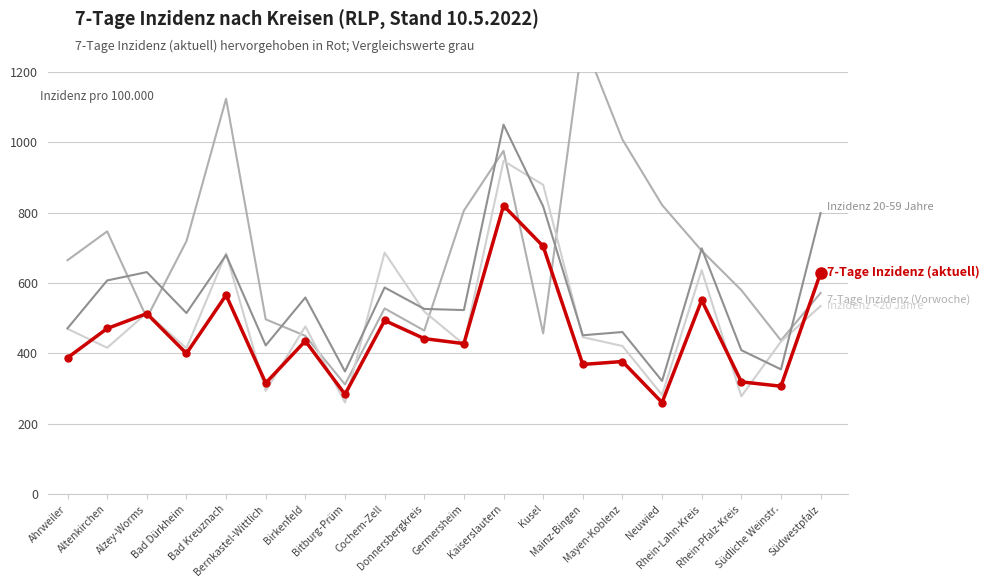

Is the value of 7-Tage Inzidenz (Vorwoche) at Rhein-Pfalz-Kreis greater than the value of 7-Tage Inzidenz (aktuell) at Rhein-Pfalz-Kreis?

Yes